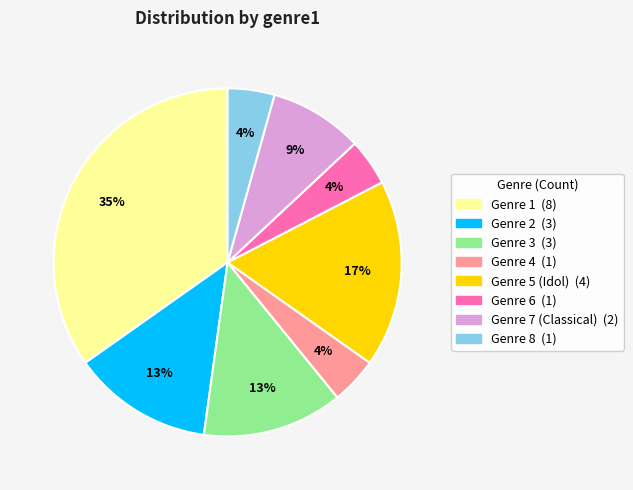

How many slices are in this pie chart?

8